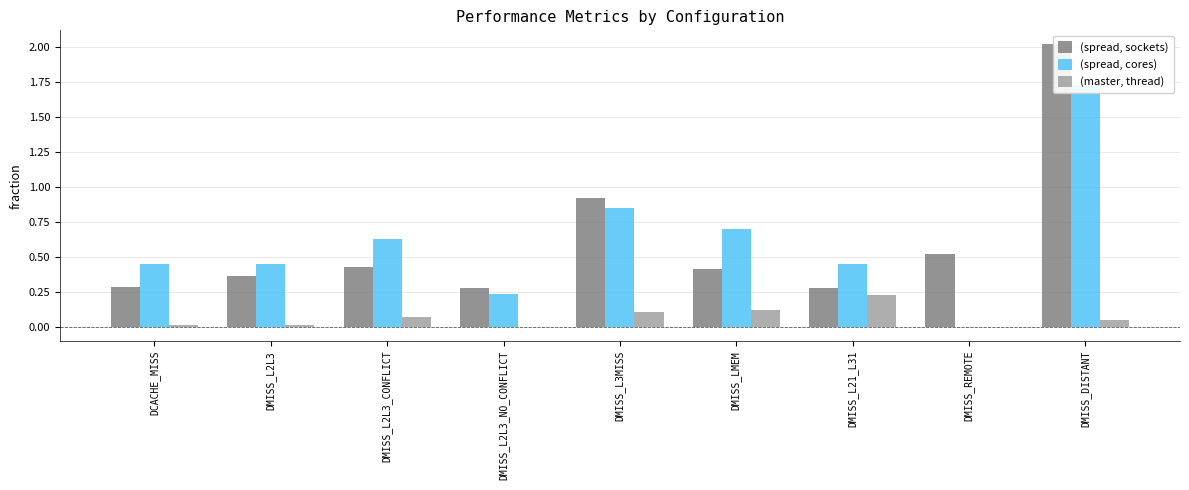

List the labels in order of (master, thread) value, largest first.

DMISS_L21_L31, DMISS_LMEM, DMISS_L3MISS, DMISS_L2L3_CONFLICT, DMISS_DISTANT, DCACHE_MISS, DMISS_L2L3, DMISS_REMOTE, DMISS_L2L3_NO_CONFLICT